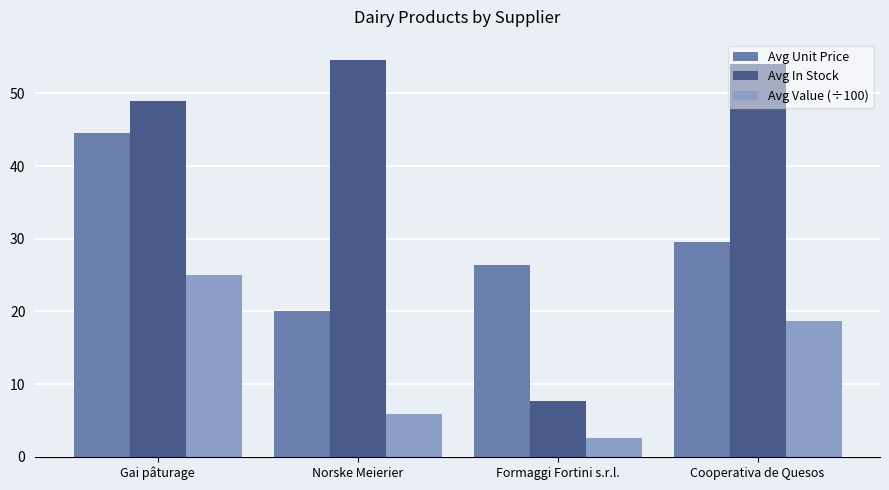

What is the average value of the Avg In Stock series?

41.3